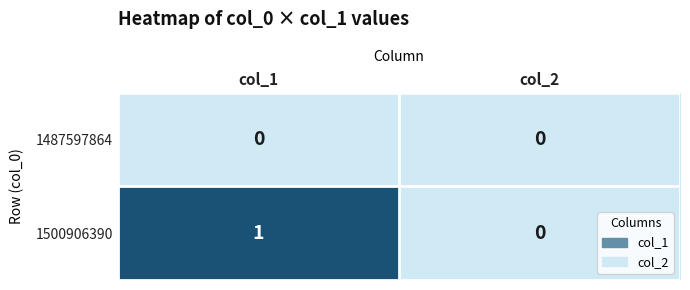

Which series changed the most between col_1 and col_2?

1500906390